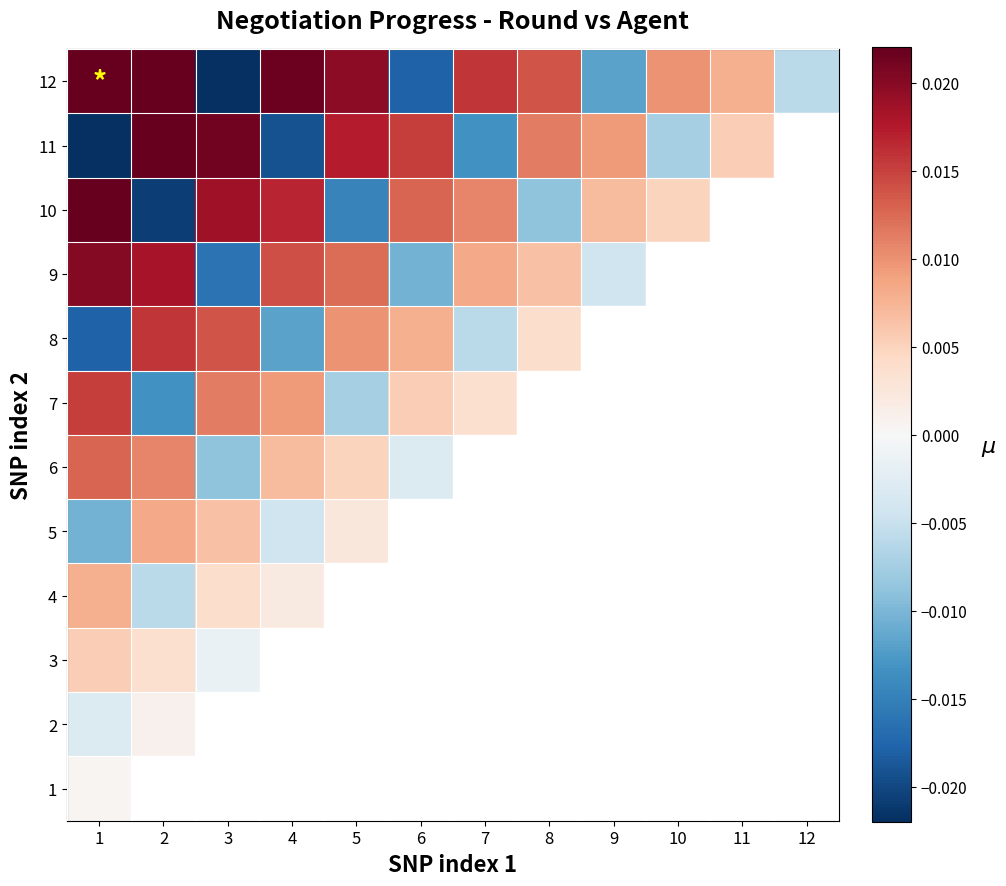

How many 11 values are between 0 and 1?

7